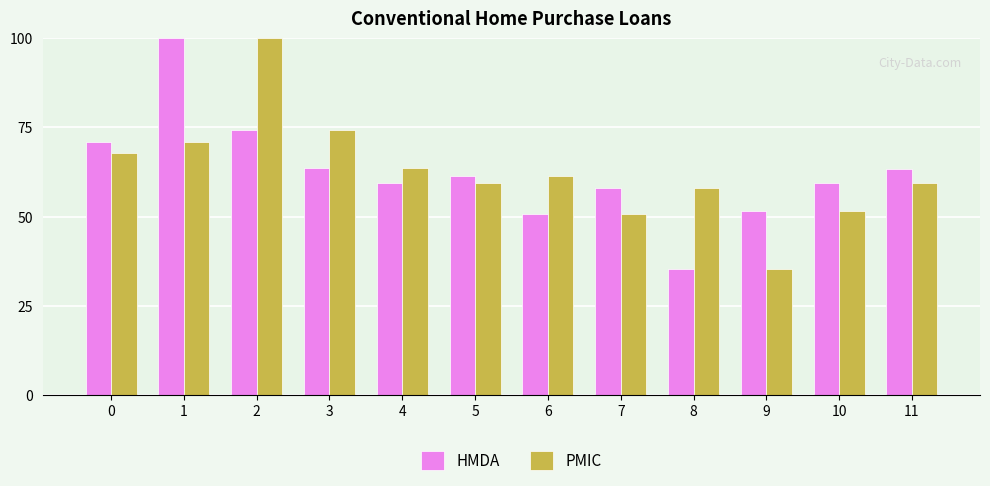

The HMDA series shows 113.7 at 3. True or false?

False